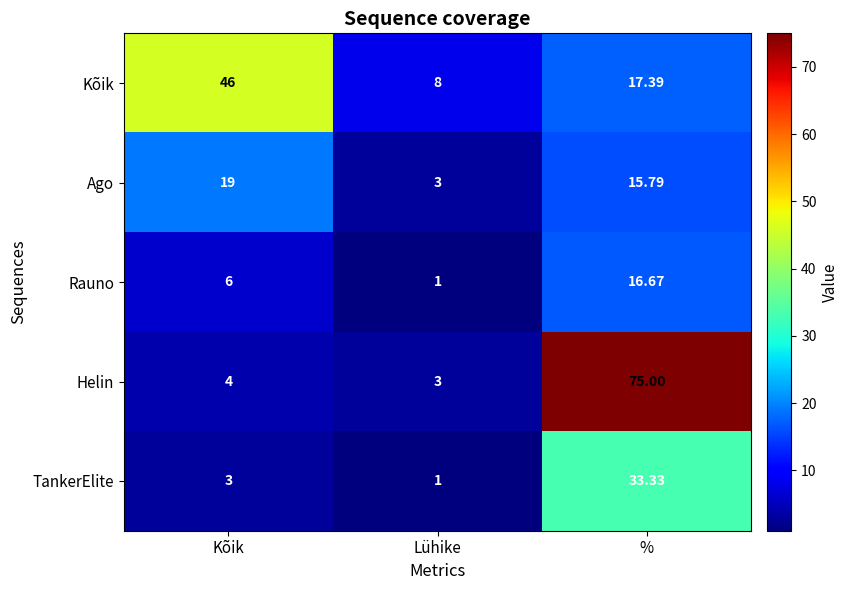

Is the value of Rauno at % greater than the value of Kõik at Lühike?

Yes